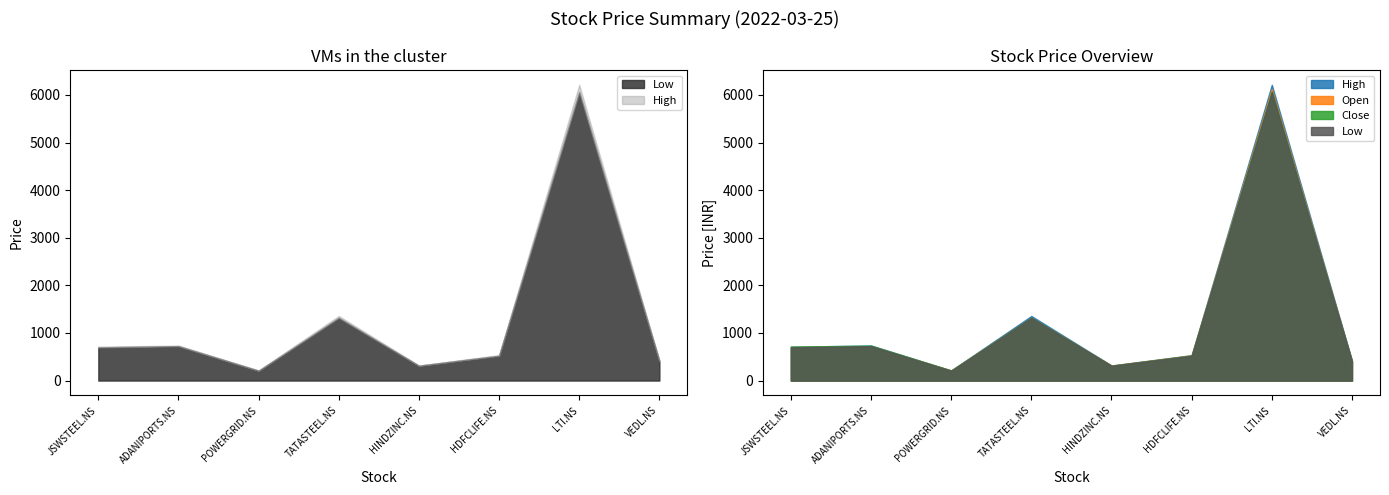

Which category has the highest value in the Low series?

LTI.NS